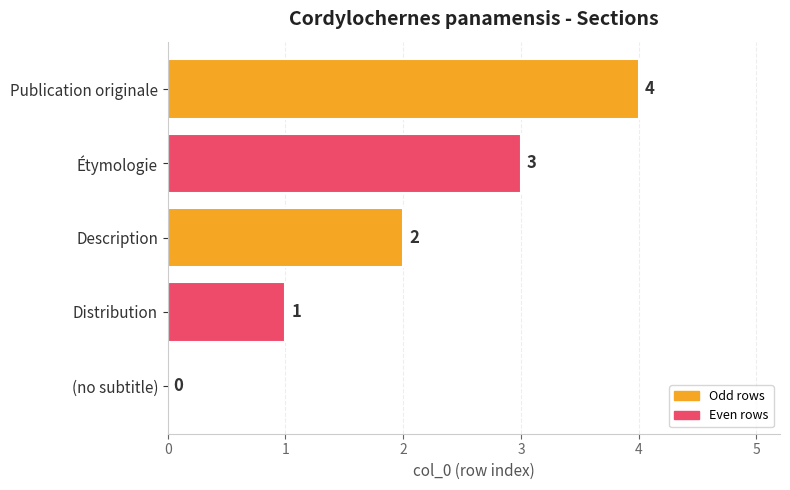

The chart shows a value of 4 at Publication originale. True or false?

True